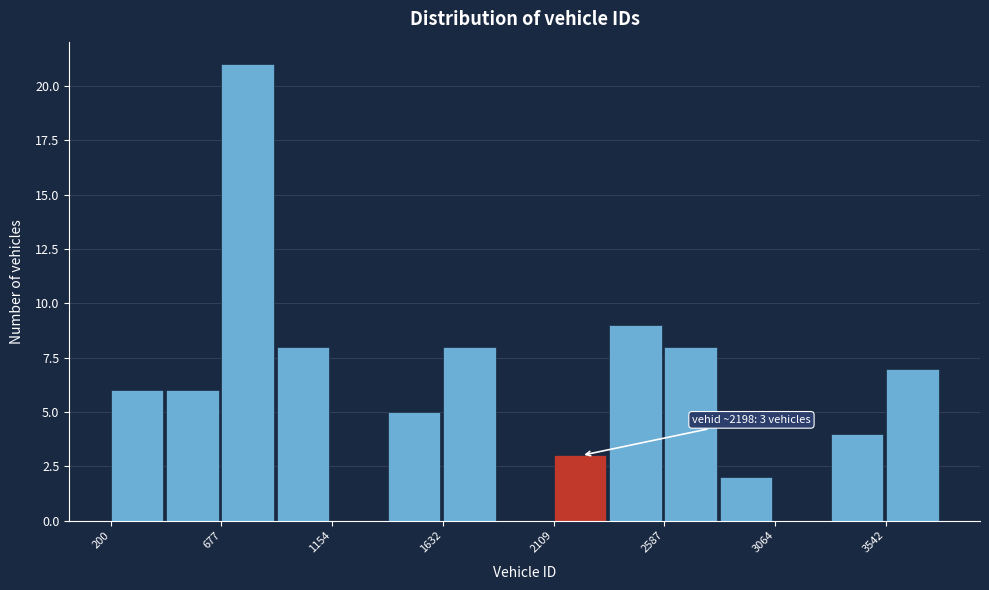

Over which range of the x-axis is the bar tallest?

700 to 900